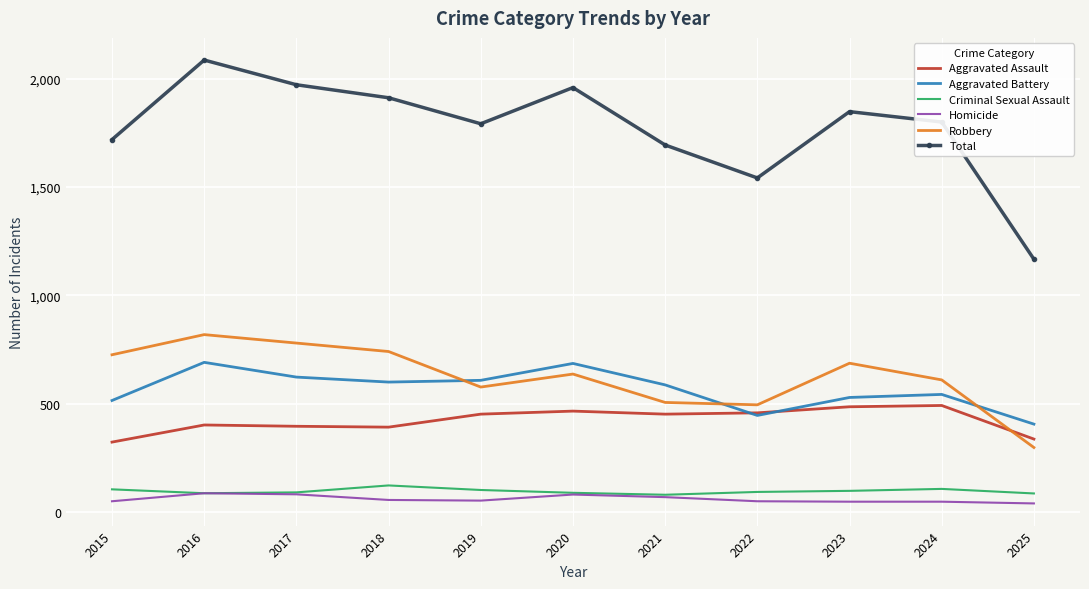

In Robbery, how many points are lower than both neighbors (excluding endpoints)?

2